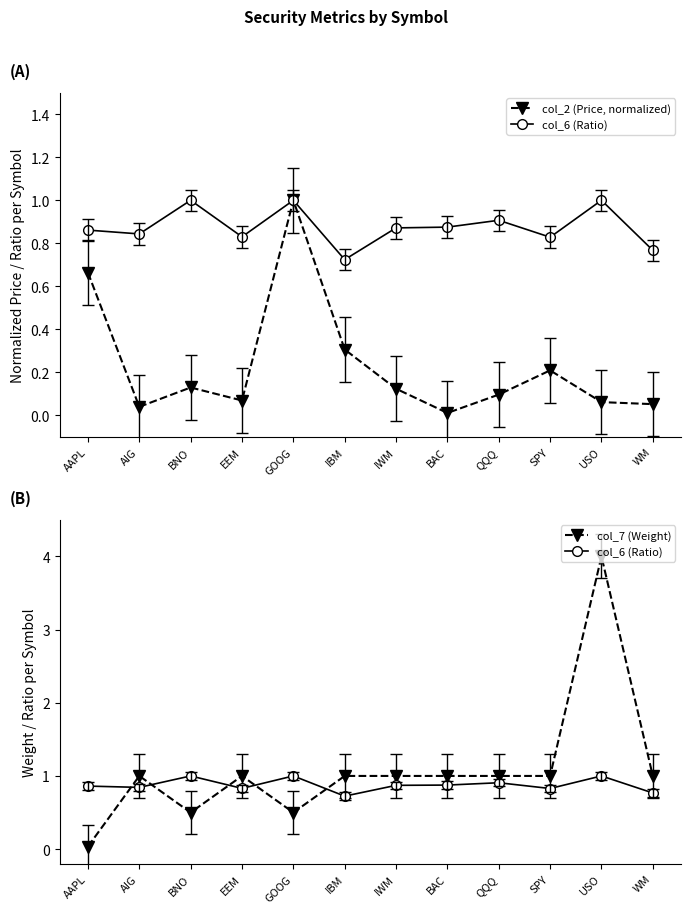

At which category is the sum across all series the highest?

USO